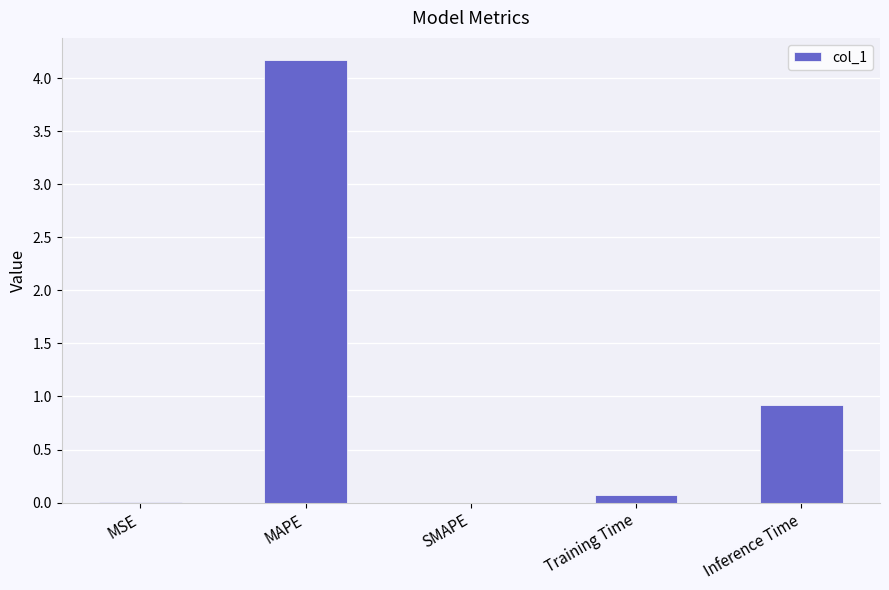

What is the sum of all values?

5.2